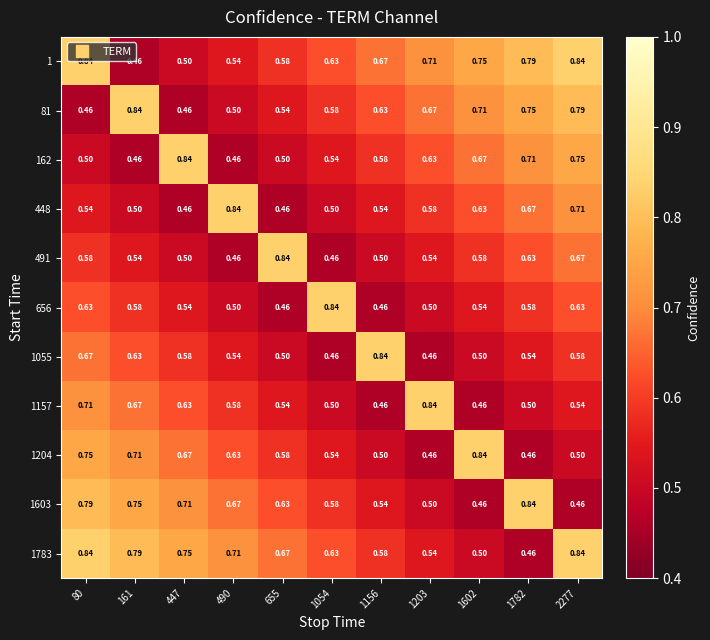

Is the value of 491 at 1782 greater than the value of 1157 at 1156?

Yes